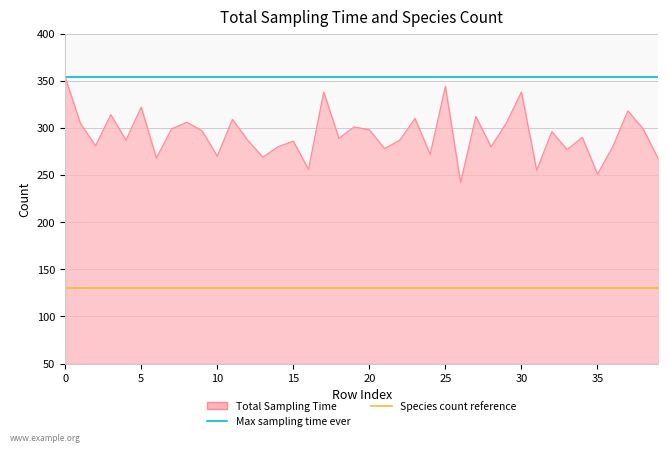

What is the value of the Species count reference point at the 1st from the left?

130